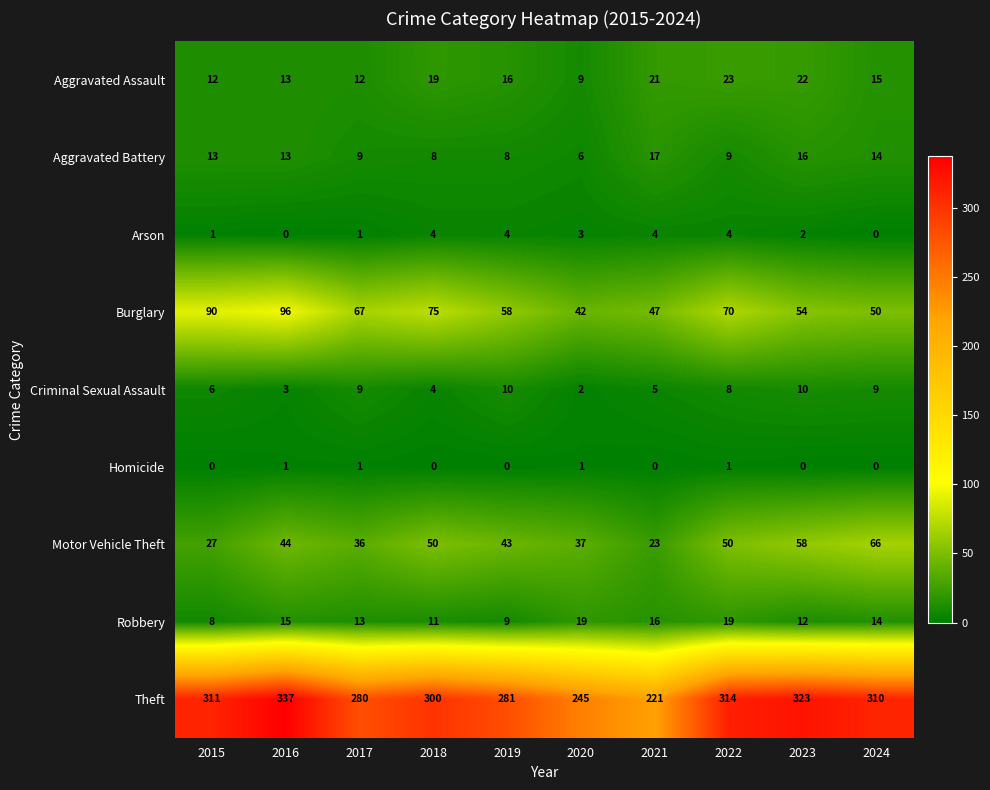

How many Criminal Sexual Assault values are between 4 and 9?

6